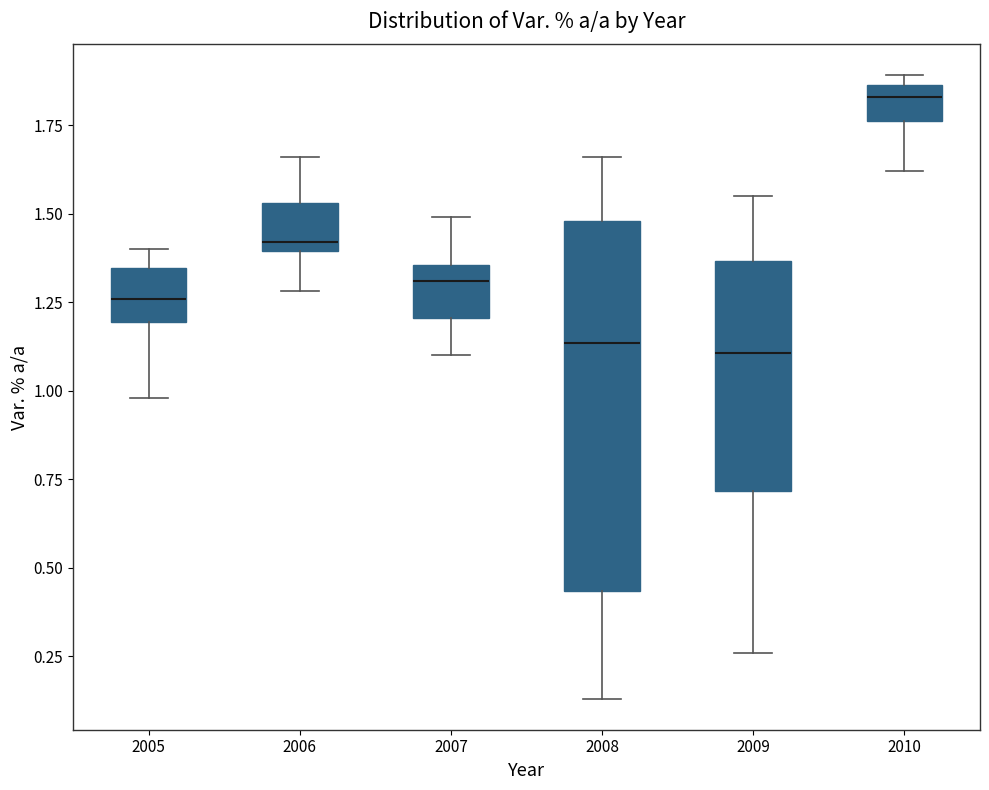

Reading left to right, transcribe this box plot: for each box, give where its median line is, the range the box spans, and where its two whiskers end, as read against the y-axis. The values are not printed on the chart, so give them approximately, as read against the axis.

2005: median 1.25, box 1.20 to 1.35, whiskers 1.00 to 1.40
2006: median 1.40 (just above the box's lower edge), box 1.40 to 1.55, whiskers 1.30 to 1.65
2007: median 1.30, box 1.20 to 1.35, whiskers 1.10 to 1.50
2008: median 1.15, box 0.45 to 1.50, whiskers 0.15 to 1.65
2009: median 1.10, box 0.70 to 1.35, whiskers 0.25 to 1.55
2010: median 1.85 (just below the box's upper edge), box 1.75 to 1.85, whiskers 1.60 to 1.90